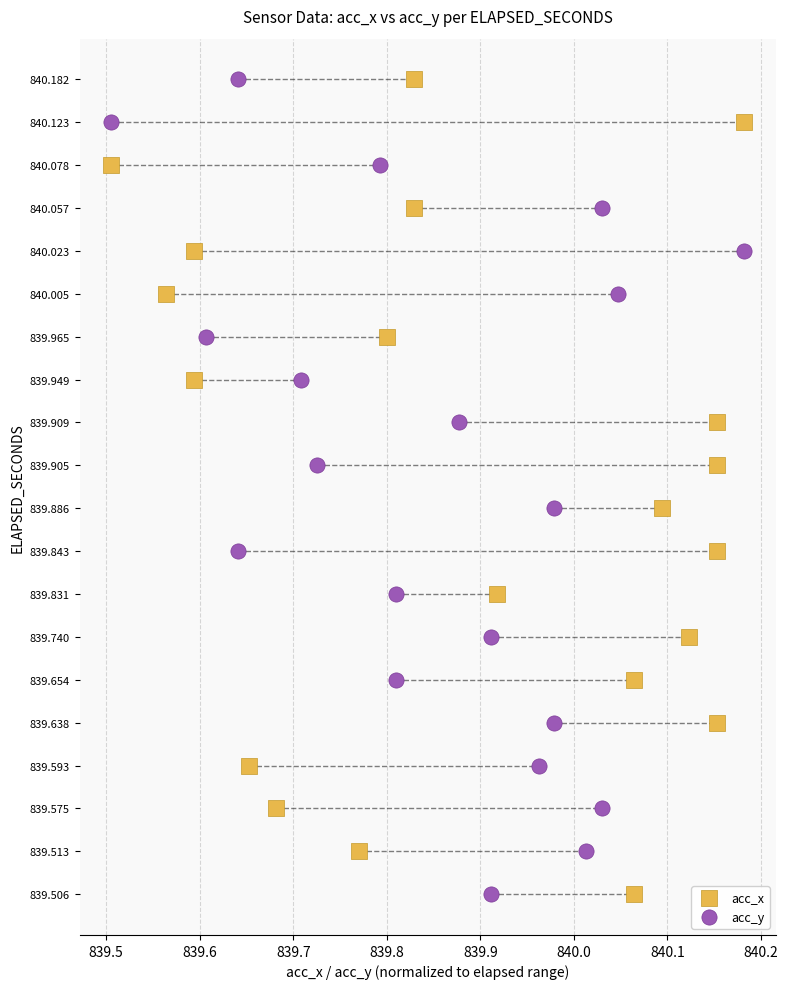

What are all the series names shown in the legend?

acc_x, acc_y